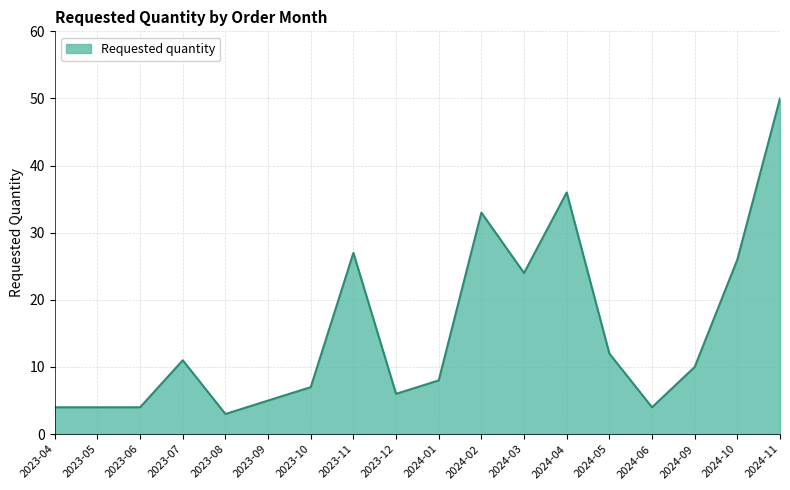

Which has a higher value, 2023-05 or 2024-11?

2024-11